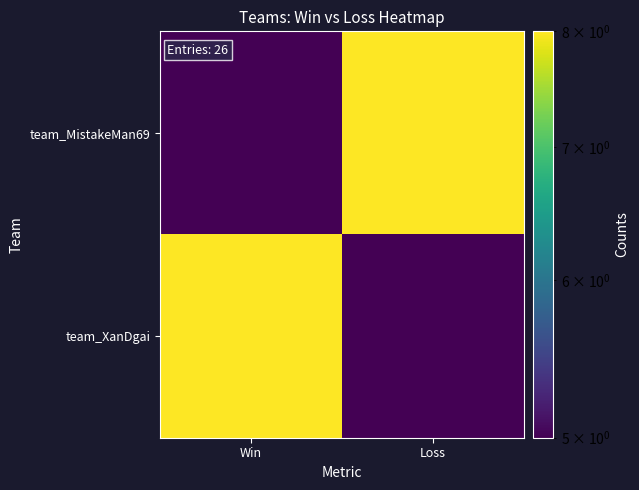

Reading left to right, what are all the values shown in this chart?

team_MistakeMan69: Win=5	Loss=8
team_XanDgai: Win=8	Loss=5